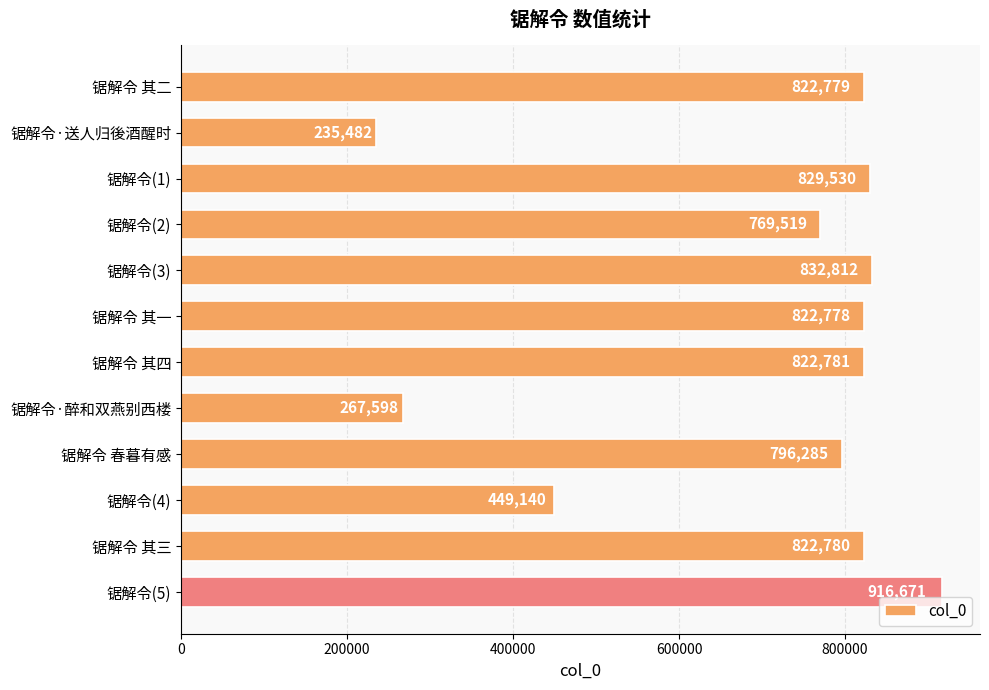

Is it true that the value at 锯解令 春暮有感 is 220104?

False